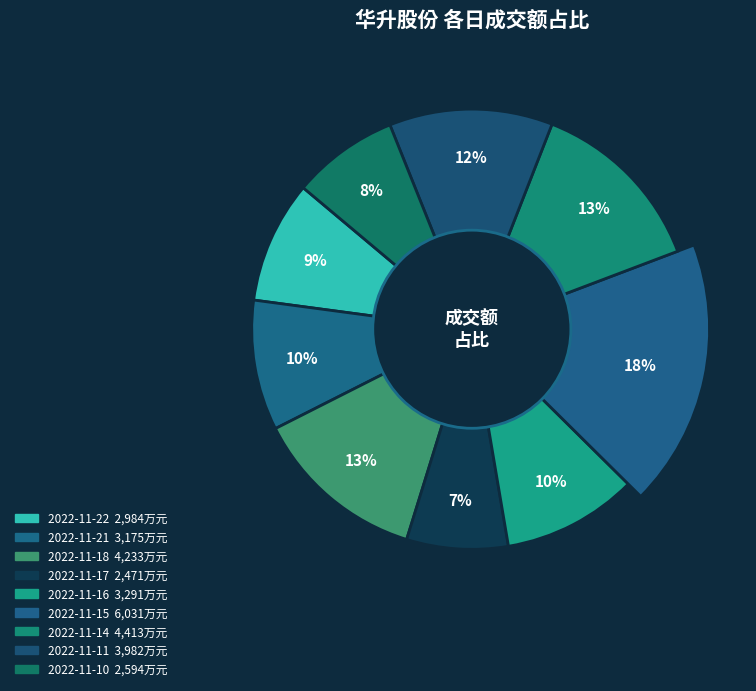

How many segments does this pie chart have?

9